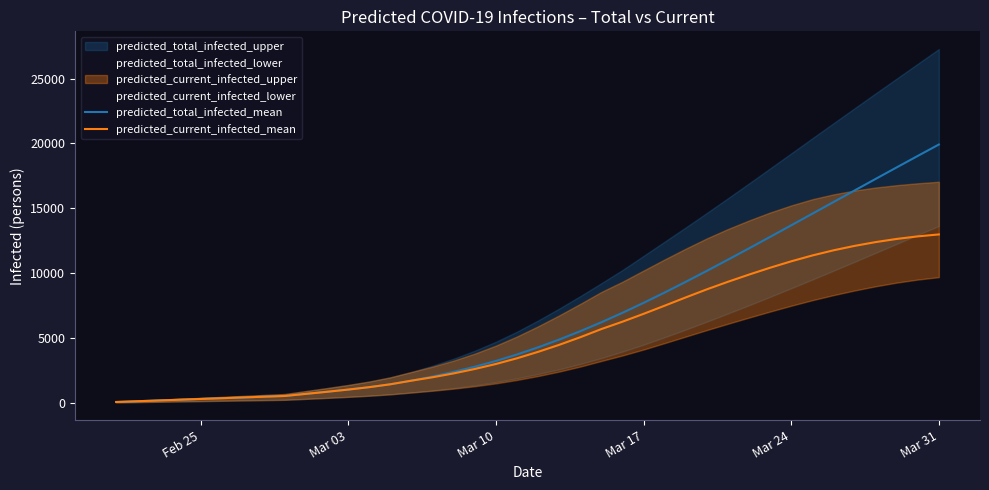

What is the maximum value for predicted_current_infected_mean?

12979